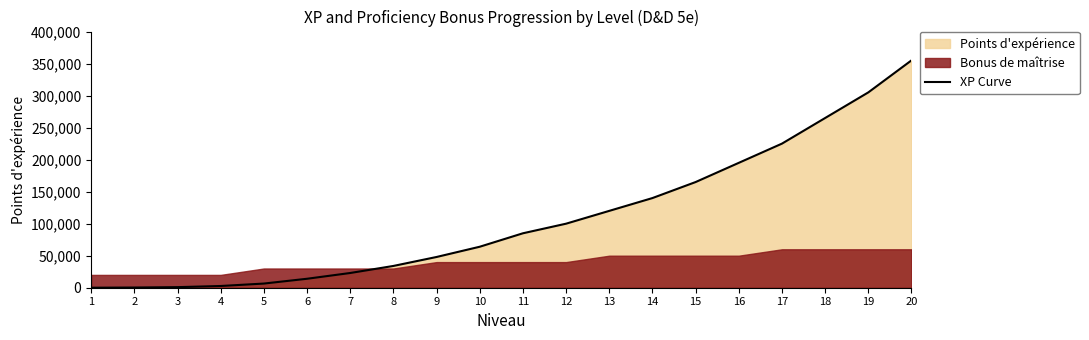

How many categories are shown in the chart?

20